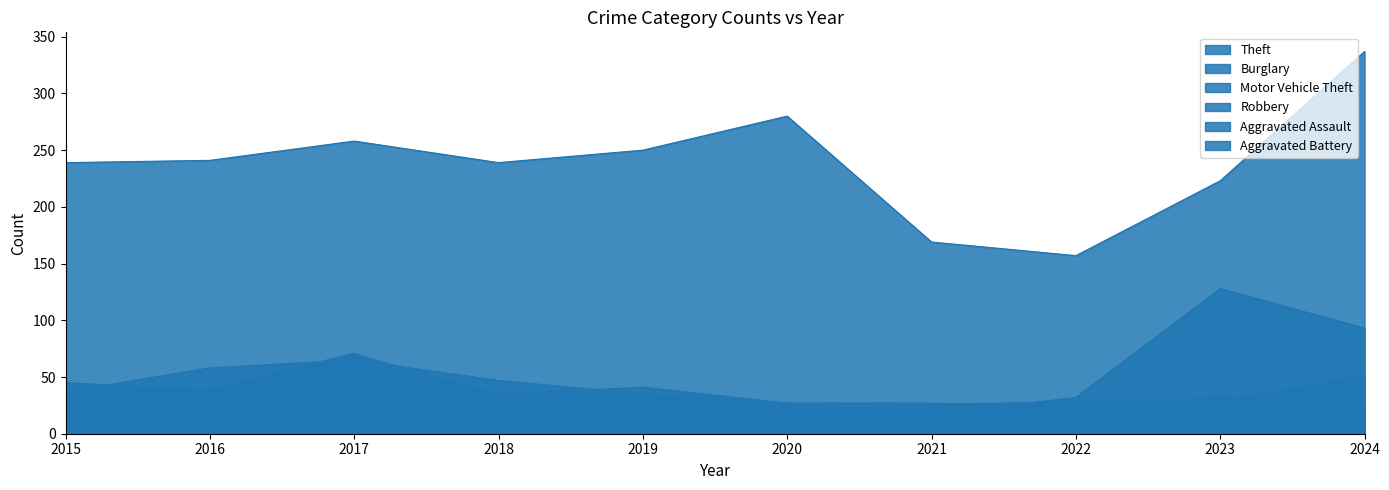

At 2018, list the series in order from smallest to largest.

Aggravated Assault, Aggravated Battery, Robbery, Burglary, Motor Vehicle Theft, Theft